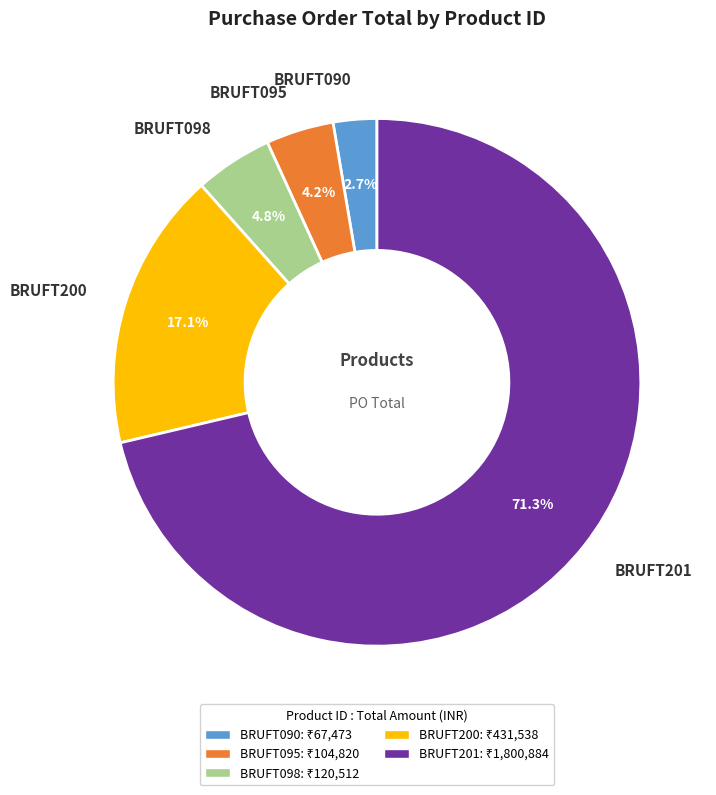

Rank the categories by value from highest to lowest.

BRUFT201, BRUFT200, BRUFT098, BRUFT095, BRUFT090